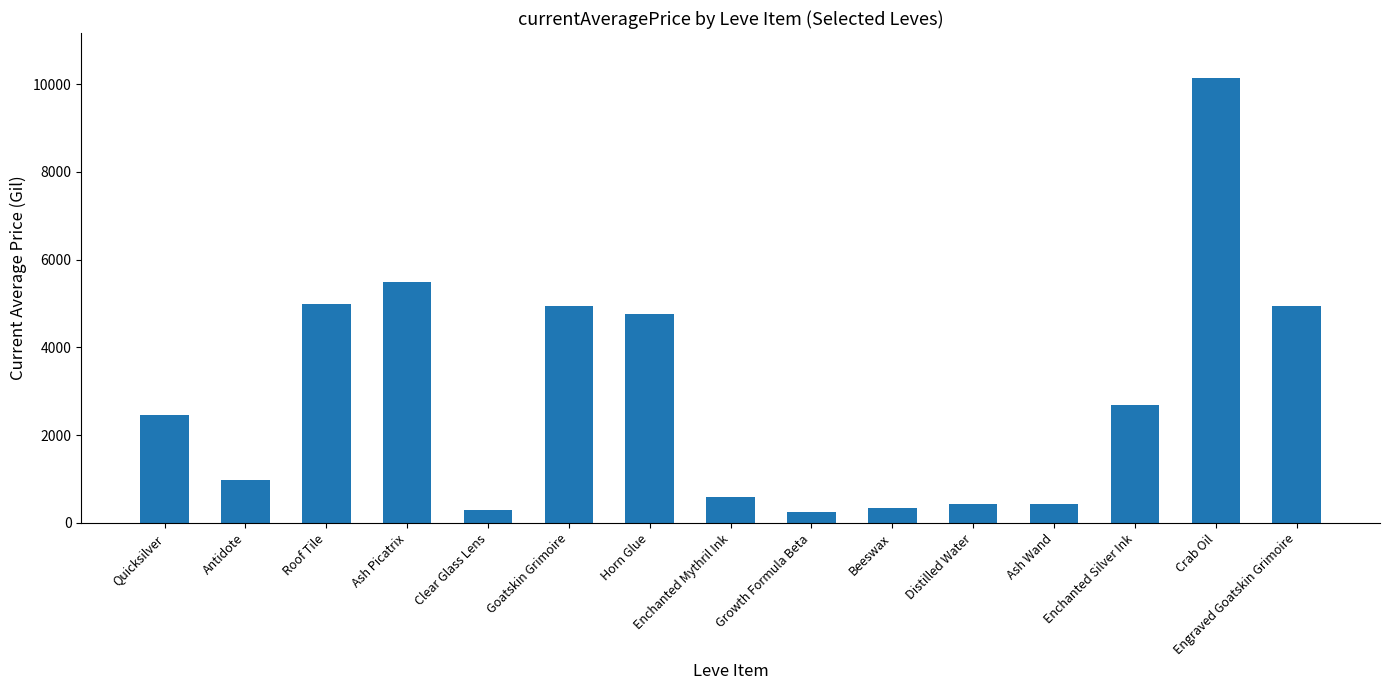

Approximately how many times larger is the value at Horn Glue compared to Ash Picatrix?

0.9